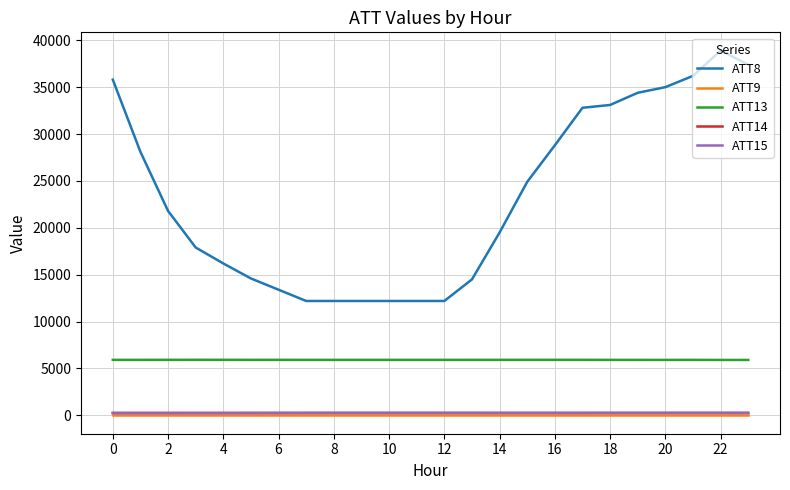

Which series has the largest range (max minus min)?

ATT8